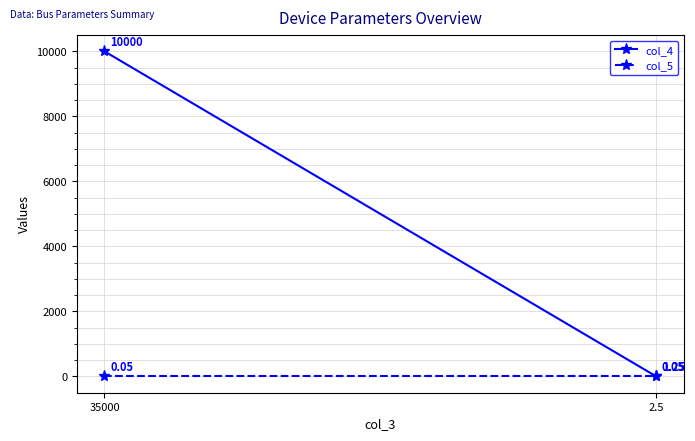

What is the difference between the highest and lowest values at 2.5?

1.2